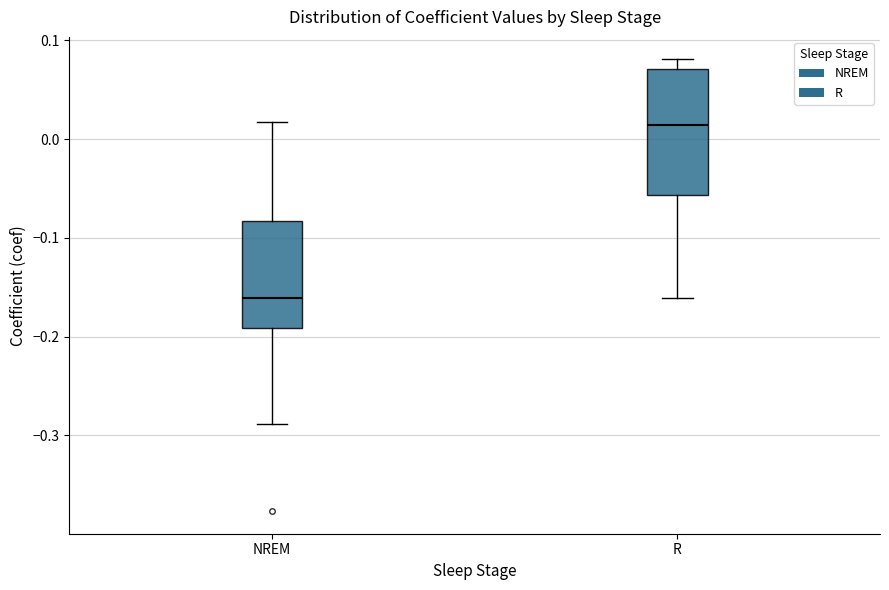

Which box's median line is the lowest?

NREM